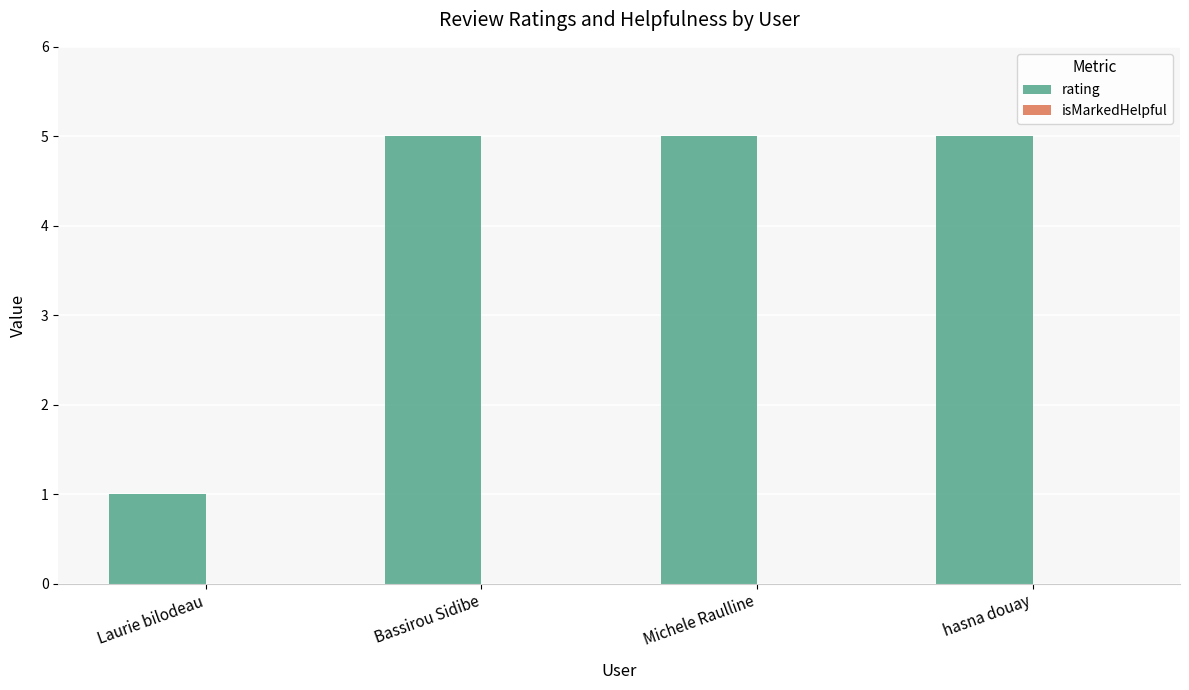

How many bars are there in total?

4